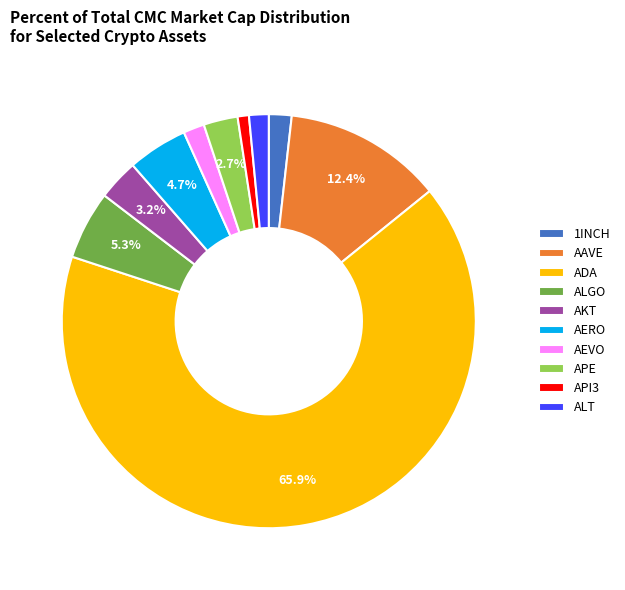

Which slice is the largest?

ADA